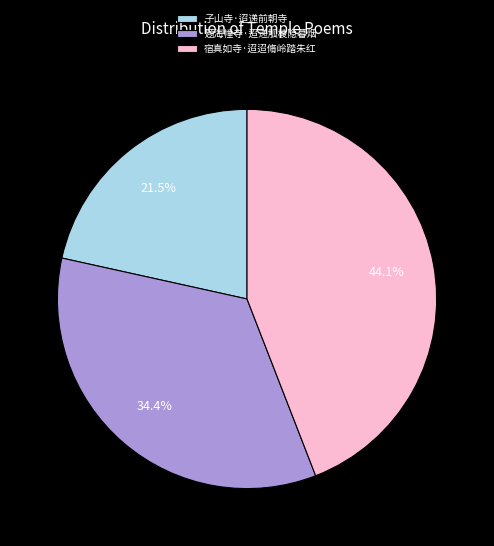

Which category has the biggest portion of the pie?

宿真如寺·迢迢脩岭踏朱红